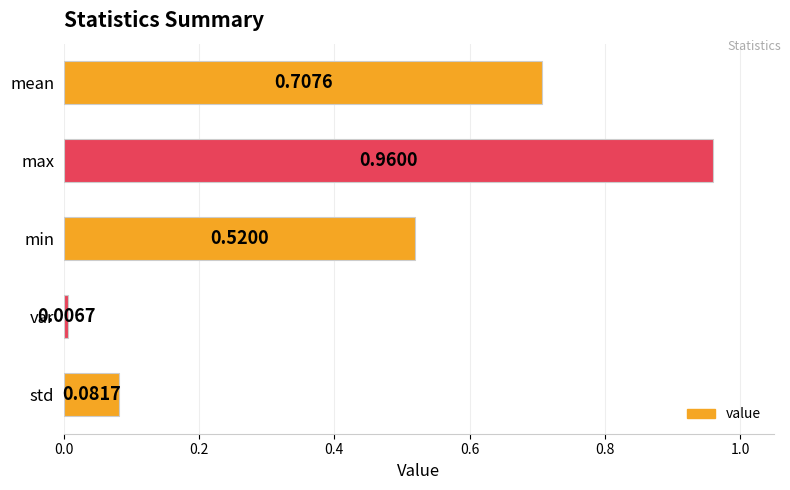

What is the change in value from max to var?

-1.0